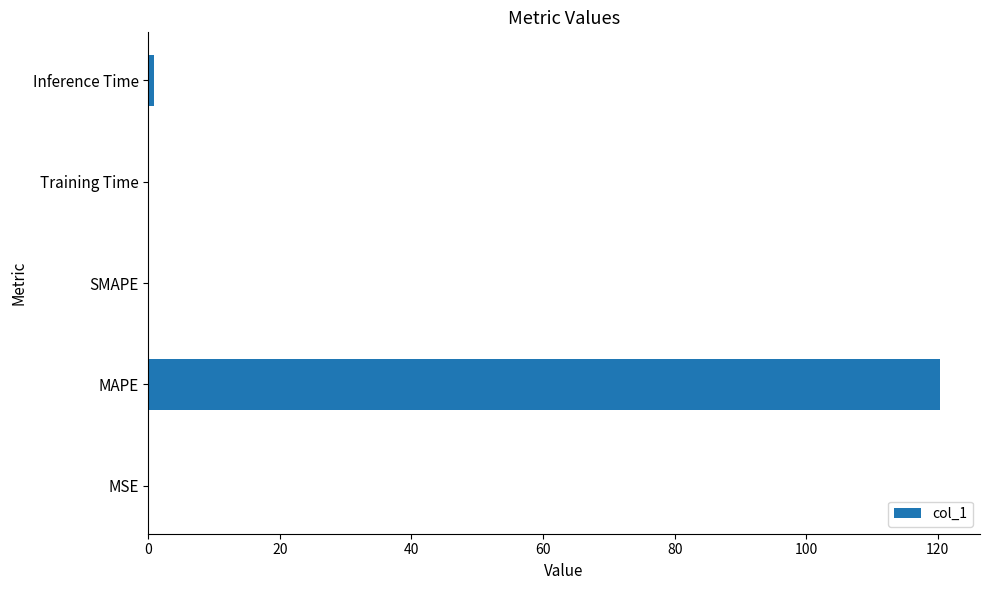

What value does the data have at MAPE?

120.4